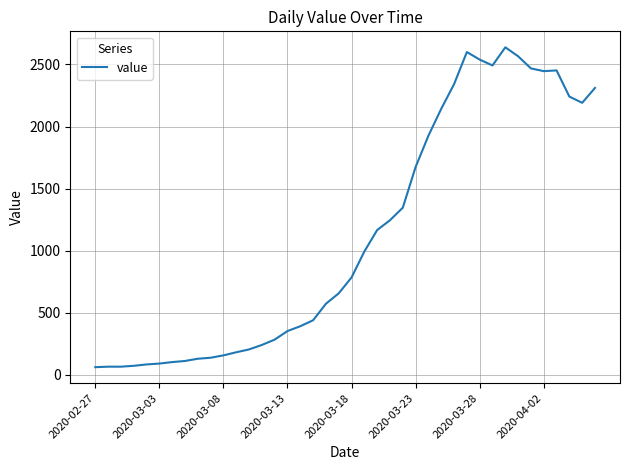

What is the maximum value shown in the chart?

2638